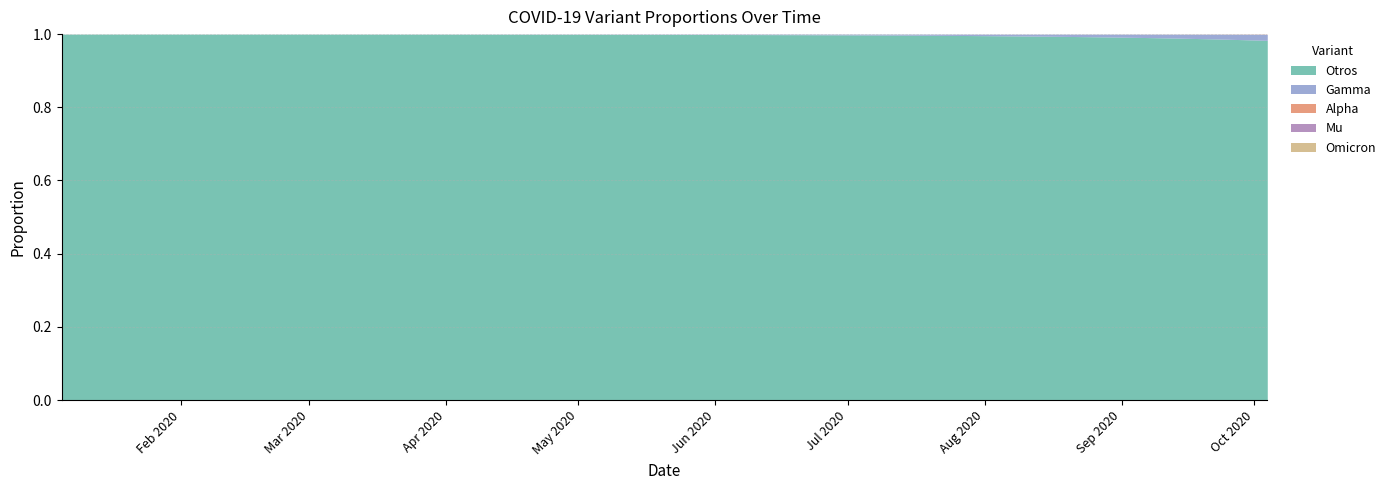

Reading right to left, what are all the values shown in this chart?

Otros: 2020-10-04=1.0	2020-09-27=1.0	2020-09-20=1.0	2020-09-13=1.0	2020-09-06=1.0	2020-08-30=1.0	2020-08-23=1.0	2020-08-16=1.0	2020-08-09=1.0	2020-08-02=1.0	2020-07-26=1.0	2020-07-19=1.0	2020-07-12=1.0	2020-07-05=1.0	2020-06-28=1.0	2020-06-21=1.0	2020-06-14=1.0	2020-06-07=1.0	2020-05-31=1.0	2020-05-24=1.0	2020-05-17=1.0	2020-05-10=1.0	2020-05-03=1.0	2020-04-26=1.0	2020-04-19=1.0	2020-04-12=1.0	2020-04-05=1.0	2020-03-29=1.0	2020-03-22=1.0	2020-03-15=1.0	2020-03-08=1.0	2020-03-01=1.0	2020-02-23=1.0	2020-02-16=1.0	2020-02-09=1.0	2020-02-02=1.0	2020-01-26=1.0	2020-01-19=1.0	2020-01-12=1.0	2020-01-05=1.0
Alpha: 2020-10-04=0.0	2020-09-27=0.0	2020-09-20=0.0	2020-09-13=0.0	2020-09-06=0.0	2020-08-30=0.0	2020-08-23=0.0	2020-08-16=0.0	2020-08-09=0.0	2020-08-02=0.0	2020-07-26=0.0	2020-07-19=0.0	2020-07-12=0.0	2020-07-05=0.0	2020-06-28=0.0	2020-06-21=0.0	2020-06-14=0.0	2020-06-07=0.0	2020-05-31=0.0	2020-05-24=0.0	2020-05-17=0.0	2020-05-10=0.0	2020-05-03=0.0	2020-04-26=0.0	2020-04-19=0.0	2020-04-12=0.0	2020-04-05=0.0	2020-03-29=0.0	2020-03-22=0.0	2020-03-15=0.0	2020-03-08=0.0	2020-03-01=0.0	2020-02-23=0.0	2020-02-16=0.0	2020-02-09=0.0	2020-02-02=0.0	2020-01-26=0.0	2020-01-19=0.0	2020-01-12=0.0	2020-01-05=0.0
Gamma: 2020-10-04=0.0	2020-09-27=0.0	2020-09-20=0.0	2020-09-13=0.0	2020-09-06=0.0	2020-08-30=0.0	2020-08-23=0.0	2020-08-16=0.0	2020-08-09=0.0	2020-08-02=0.0	2020-07-26=0.0	2020-07-19=0.0	2020-07-12=0.0	2020-07-05=0.0	2020-06-28=0.0	2020-06-21=0.0	2020-06-14=0.0	2020-06-07=0.0	2020-05-31=0.0	2020-05-24=0.0	2020-05-17=0.0	2020-05-10=0.0	2020-05-03=0.0	2020-04-26=0.0	2020-04-19=0.0	2020-04-12=0.0	2020-04-05=0.0	2020-03-29=0.0	2020-03-22=0.0	2020-03-15=0.0	2020-03-08=0.0	2020-03-01=0.0	2020-02-23=0.0	2020-02-16=0.0	2020-02-09=0.0	2020-02-02=0.0	2020-01-26=0.0	2020-01-19=0.0	2020-01-12=0.0	2020-01-05=0.0
Omicron: 2020-10-04=0.0	2020-09-27=0.0	2020-09-20=0.0	2020-09-13=0.0	2020-09-06=0.0	2020-08-30=0.0	2020-08-23=0.0	2020-08-16=0.0	2020-08-09=0.0	2020-08-02=0.0	2020-07-26=0.0	2020-07-19=0.0	2020-07-12=0.0	2020-07-05=0.0	2020-06-28=0.0	2020-06-21=0.0	2020-06-14=0.0	2020-06-07=0.0	2020-05-31=0.0	2020-05-24=0.0	2020-05-17=0.0	2020-05-10=0.0	2020-05-03=0.0	2020-04-26=0.0	2020-04-19=0.0	2020-04-12=0.0	2020-04-05=0.0	2020-03-29=0.0	2020-03-22=0.0	2020-03-15=0.0	2020-03-08=0.0	2020-03-01=0.0	2020-02-23=0.0	2020-02-16=0.0	2020-02-09=0.0	2020-02-02=0.0	2020-01-26=0.0	2020-01-19=0.0	2020-01-12=0.0	2020-01-05=0.0
Mu: 2020-10-04=0.0	2020-09-27=0.0	2020-09-20=0.0	2020-09-13=0.0	2020-09-06=0.0	2020-08-30=0.0	2020-08-23=0.0	2020-08-16=0.0	2020-08-09=0.0	2020-08-02=0.0	2020-07-26=0.0	2020-07-19=0.0	2020-07-12=0.0	2020-07-05=0.0	2020-06-28=0.0	2020-06-21=0.0	2020-06-14=0.0	2020-06-07=0.0	2020-05-31=0.0	2020-05-24=0.0	2020-05-17=0.0	2020-05-10=0.0	2020-05-03=0.0	2020-04-26=0.0	2020-04-19=0.0	2020-04-12=0.0	2020-04-05=0.0	2020-03-29=0.0	2020-03-22=0.0	2020-03-15=0.0	2020-03-08=0.0	2020-03-01=0.0	2020-02-23=0.0	2020-02-16=0.0	2020-02-09=0.0	2020-02-02=0.0	2020-01-26=0.0	2020-01-19=0.0	2020-01-12=0.0	2020-01-05=0.0